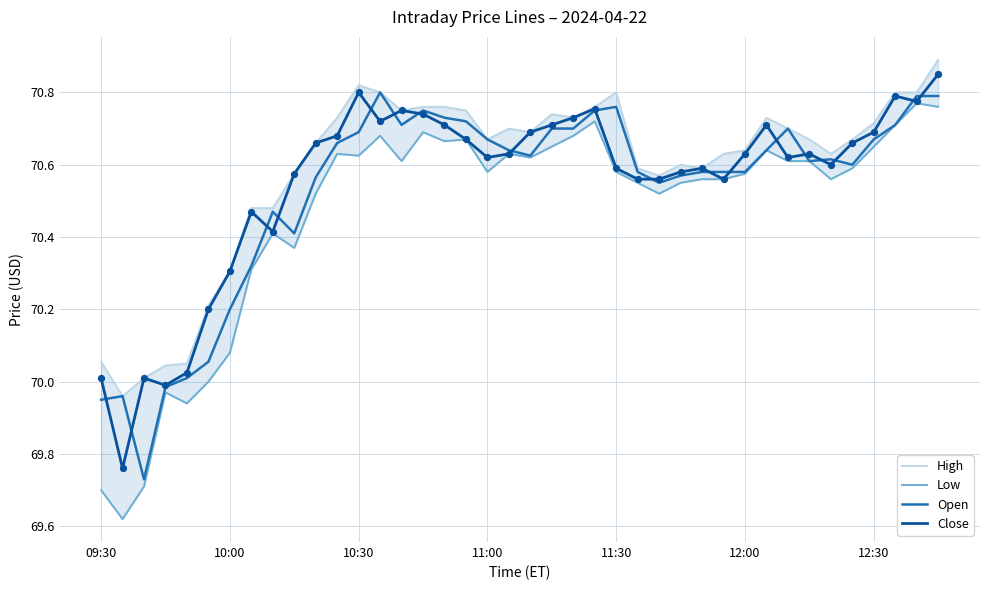

Which series reaches the maximum Y coordinate?

High